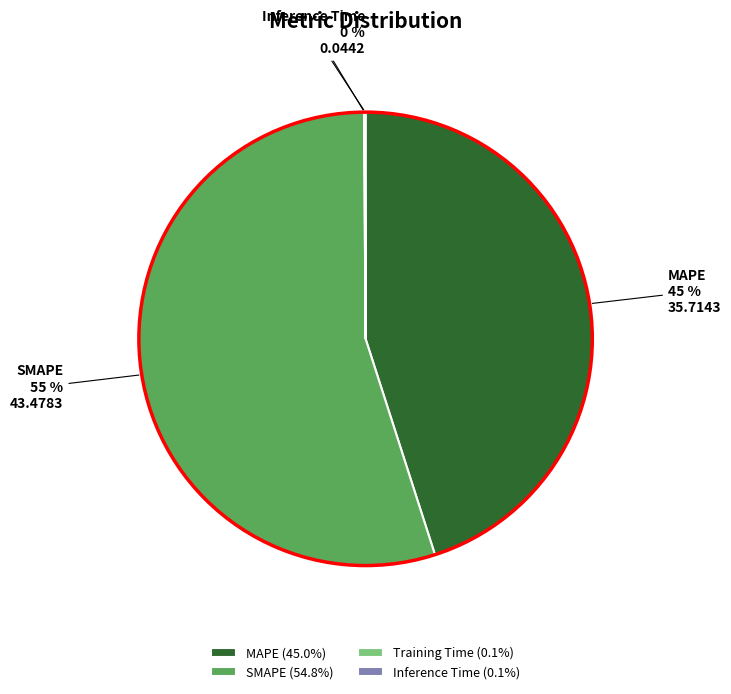

Does any single category account for the majority?

Yes